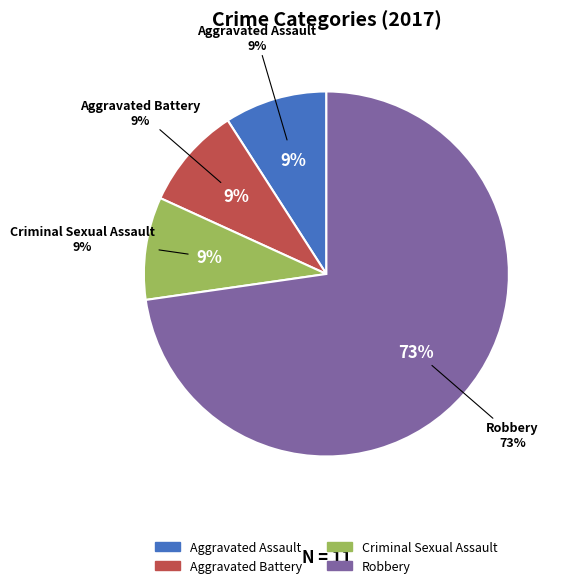

Does any single category account for the majority?

Yes